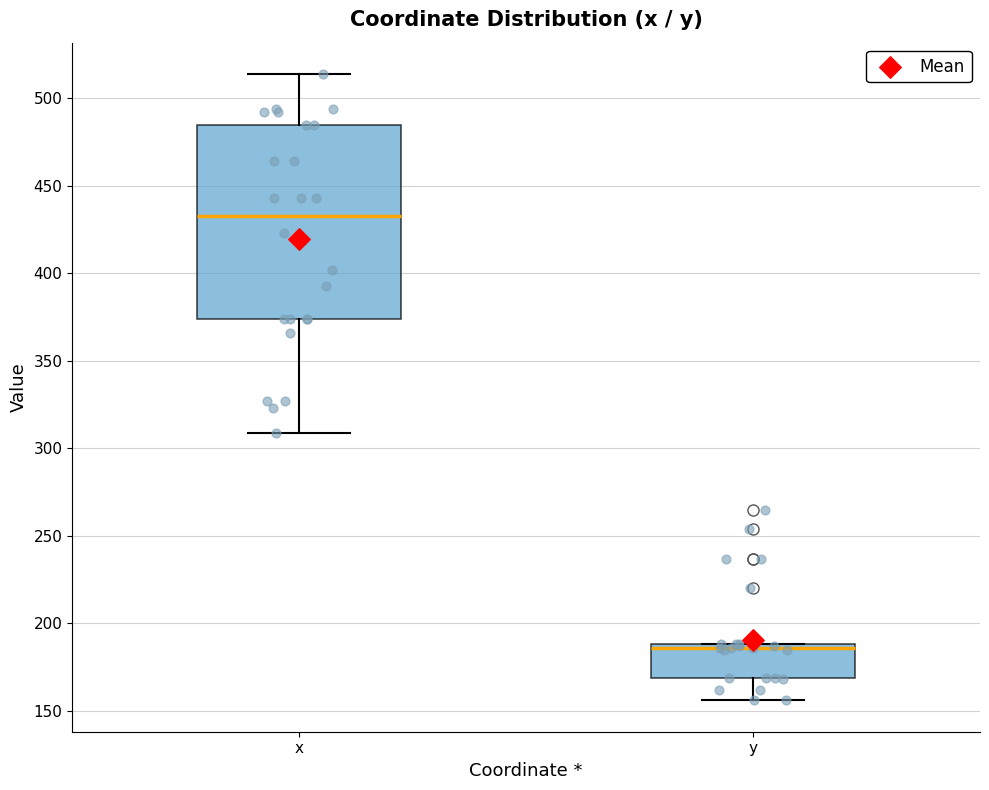

Where does the lower whisker of the box for y end on the y-axis? The values are not printed on the chart, so give them approximately, as read against the axis.

155